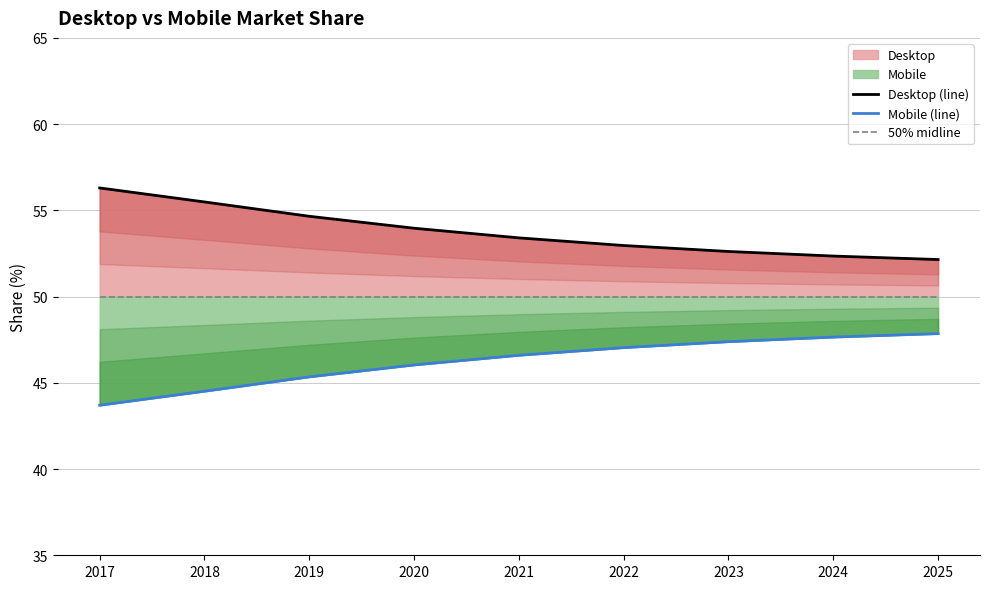

True or false: 50% midline has more than 0 interior local peaks.

False